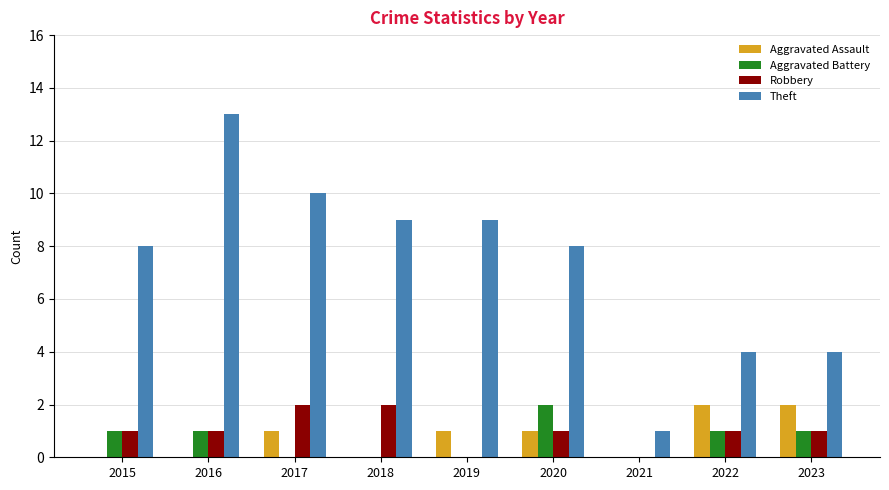

Is it true that Robbery equals 1 at 2022?

True